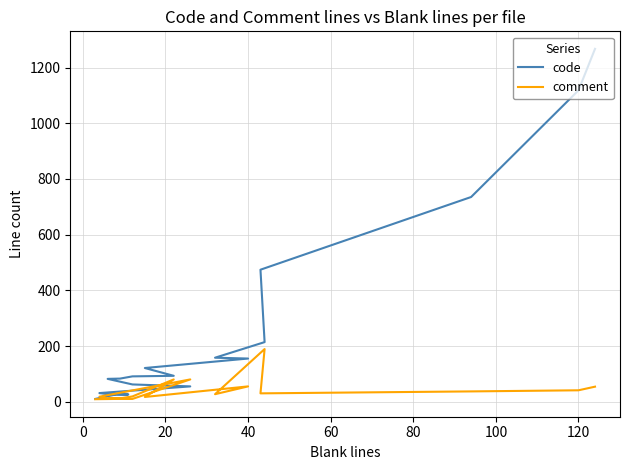

True or false: comment and code cross at least once.

True